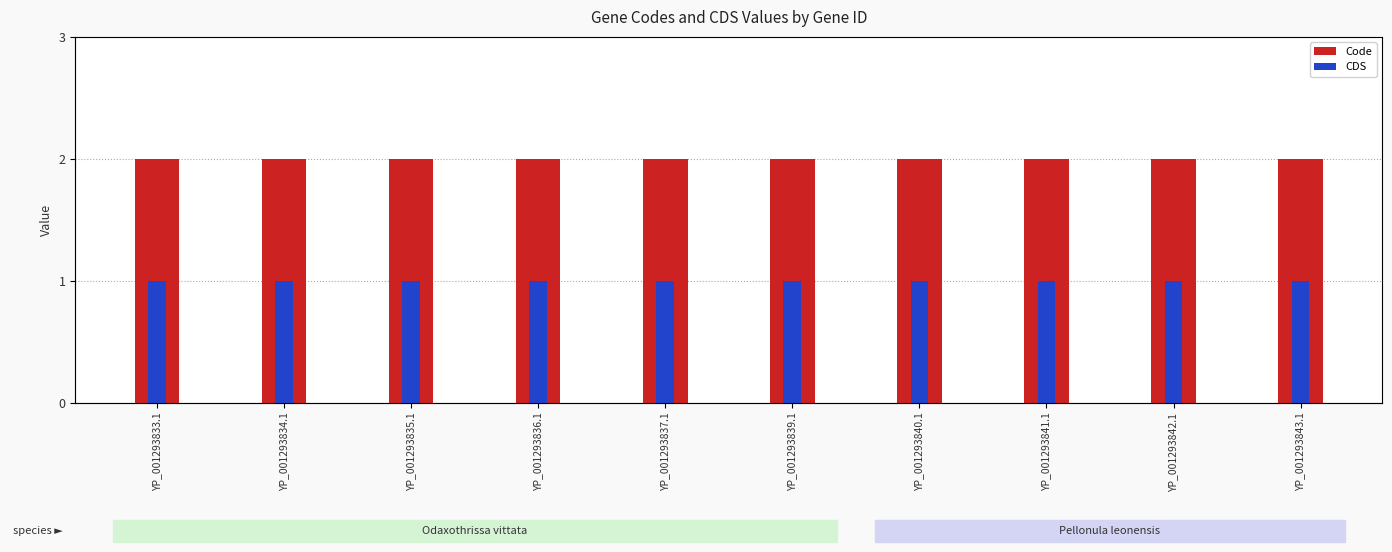

Which series has the largest range (max minus min)?

Code